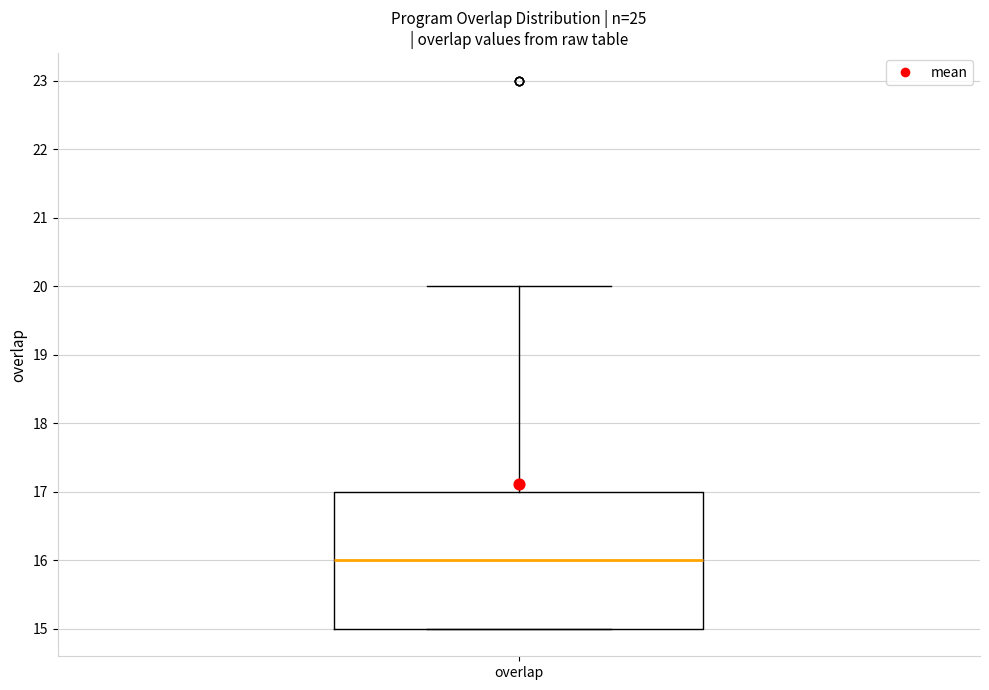

Read this box plot against the y-axis: the position of the median line, the range covered by the box, and the ends of both whiskers. The values are not printed on the chart, so give them approximately, as read against the axis.

median 16, box 15 to 17, whiskers 15 to 20